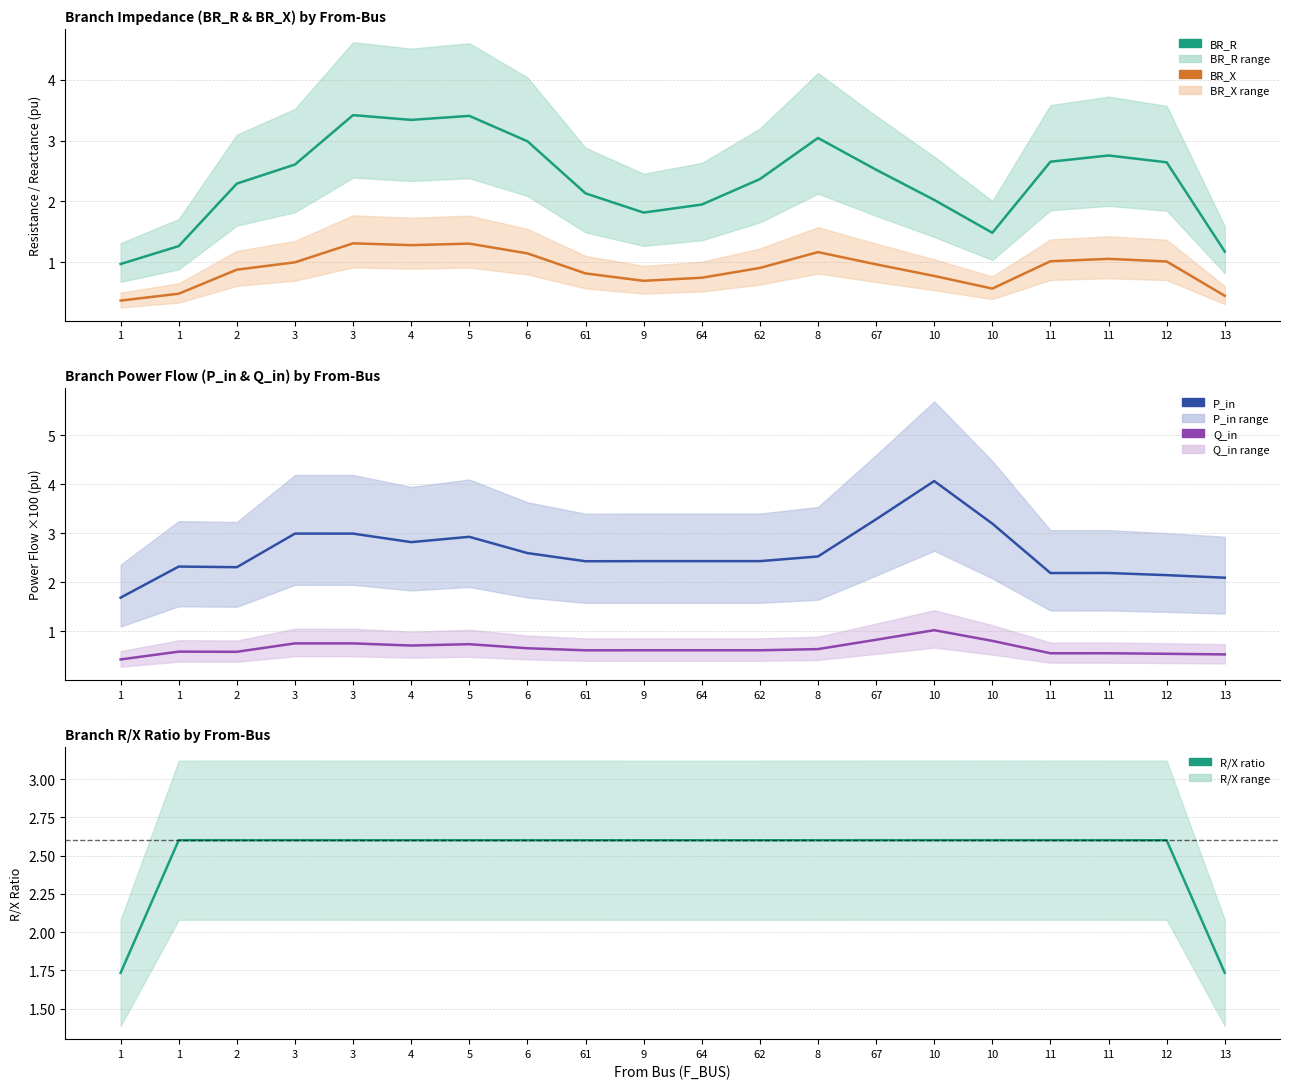

What is the average value of the BR_R series?

2.3